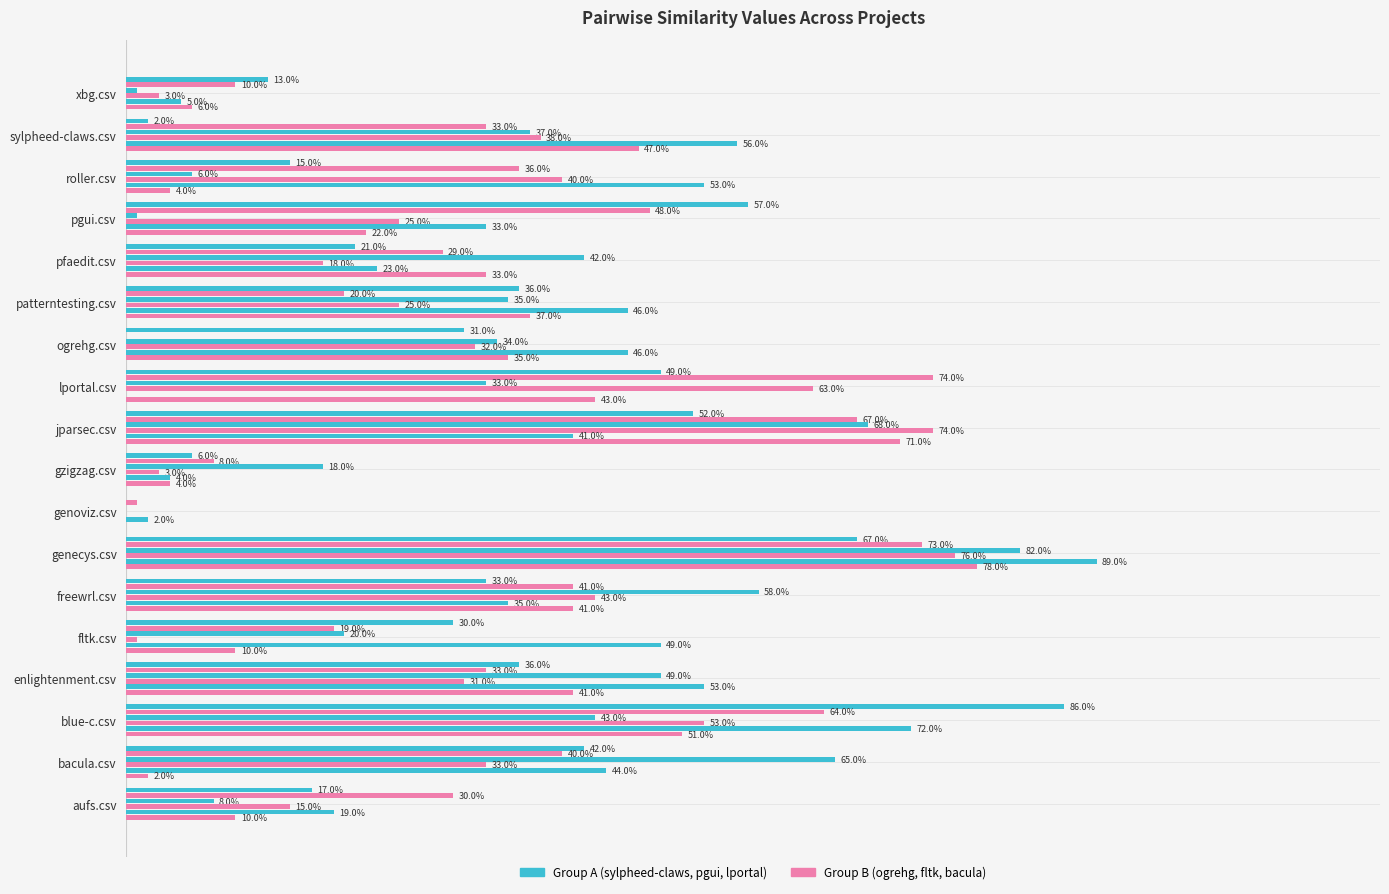

The pgui.csv series shows 0.3 at fltk.csv. True or false?

False